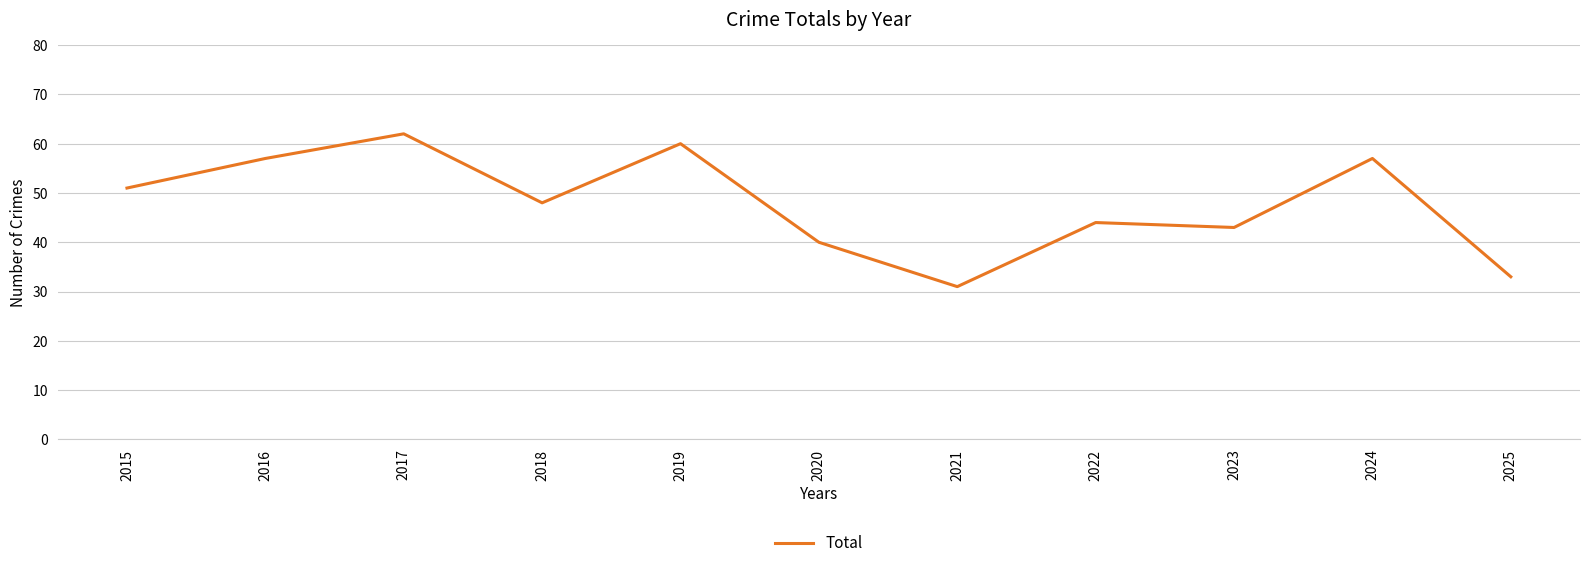

Which label corresponds to the largest value in the chart?

2017